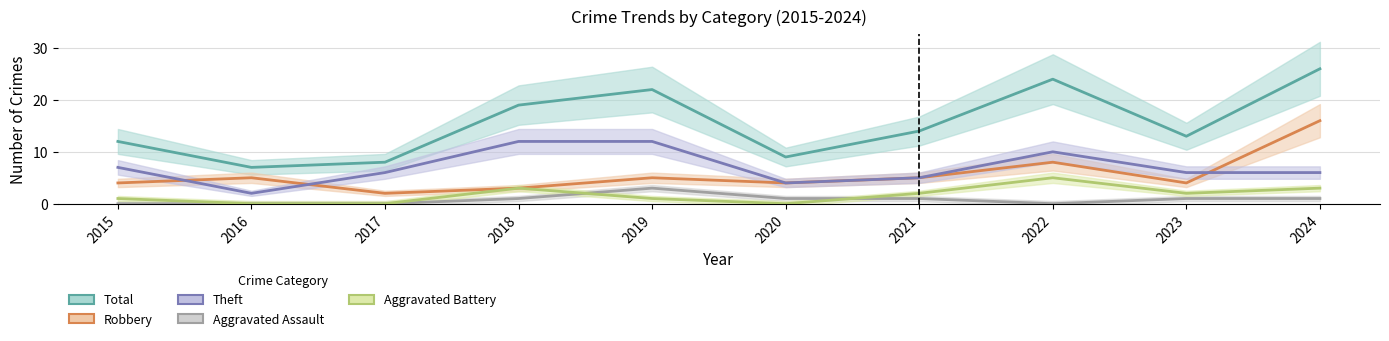

Does the chart display data point markers on the line(s)?

No